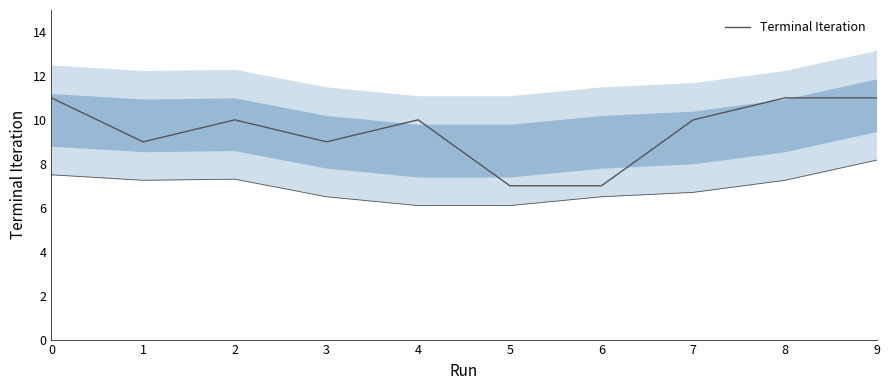

List the labels in order of value, largest first.

0, 8, 9, 2, 4, 7, 1, 3, 5, 6